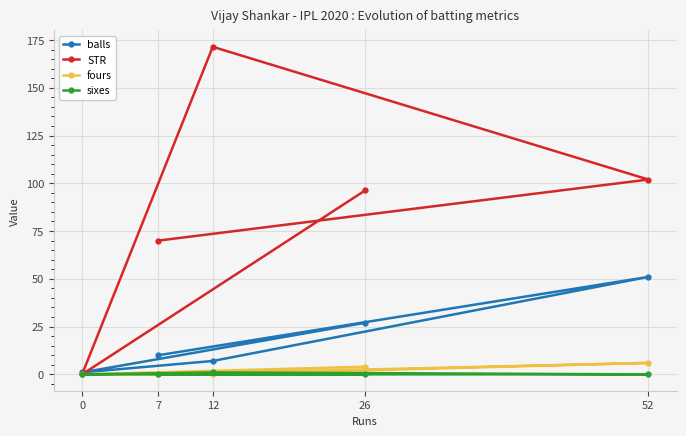

How many distinct data groups are displayed?

4